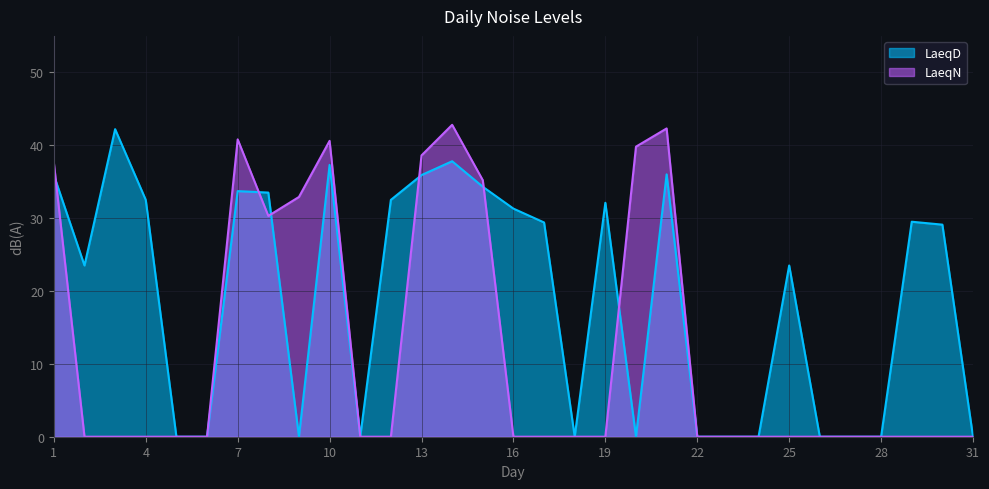

What is the difference between the maximum and second lowest values in the LaeqD series?

42.2